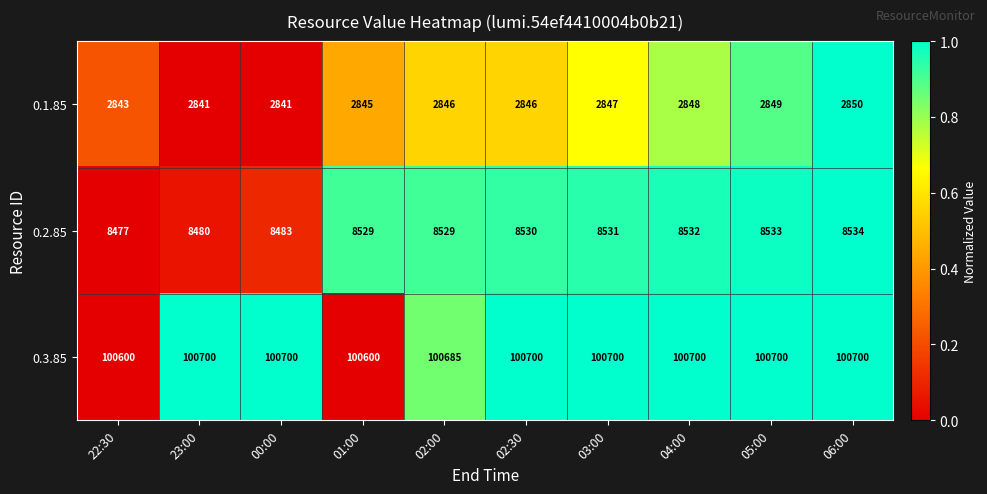

What is the maximum value shown in the chart?

100700